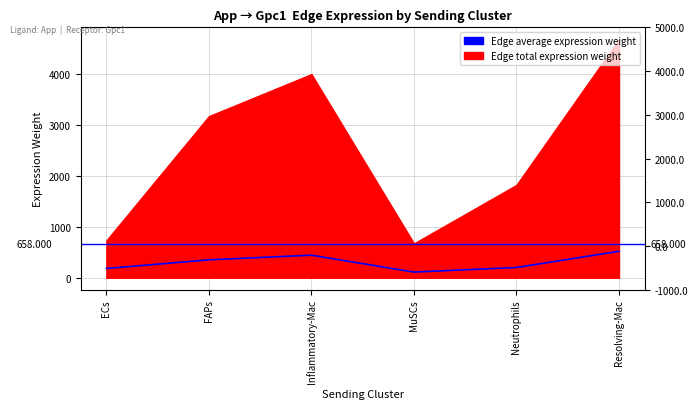

Read the value at ECs.

182.9